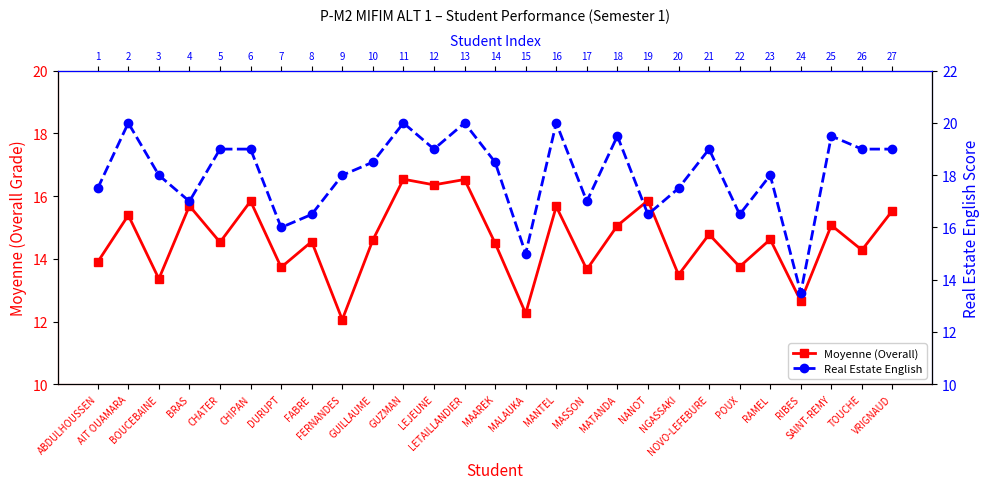

What is the sum of the Real Estate English values at LEJEUNE and DURUPT?

35.0